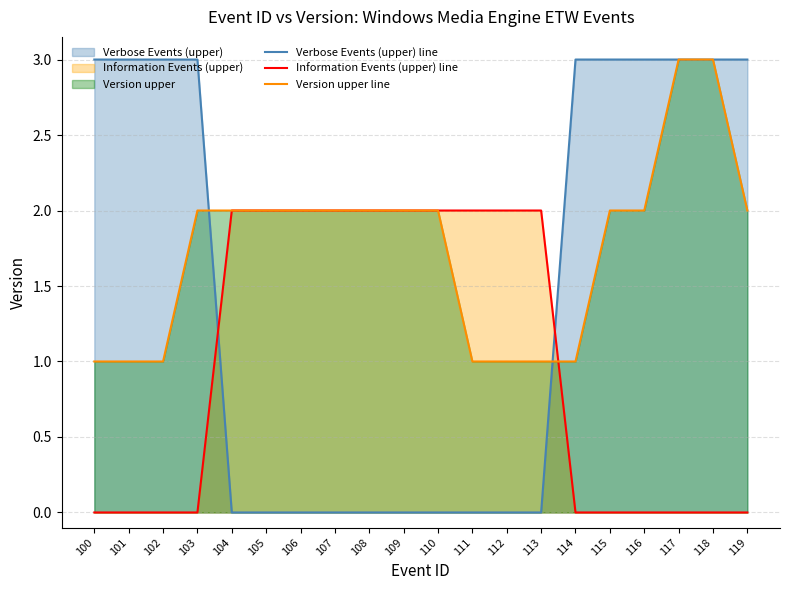

What are all the series names shown in the legend?

Verbose Events (upper) line, Information Events (upper) line, Version upper line